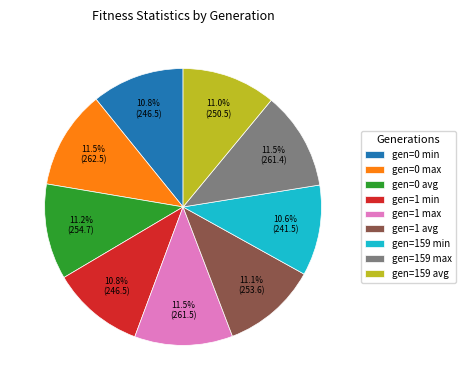

Does gen=159 max account for over 50% of the chart?

No